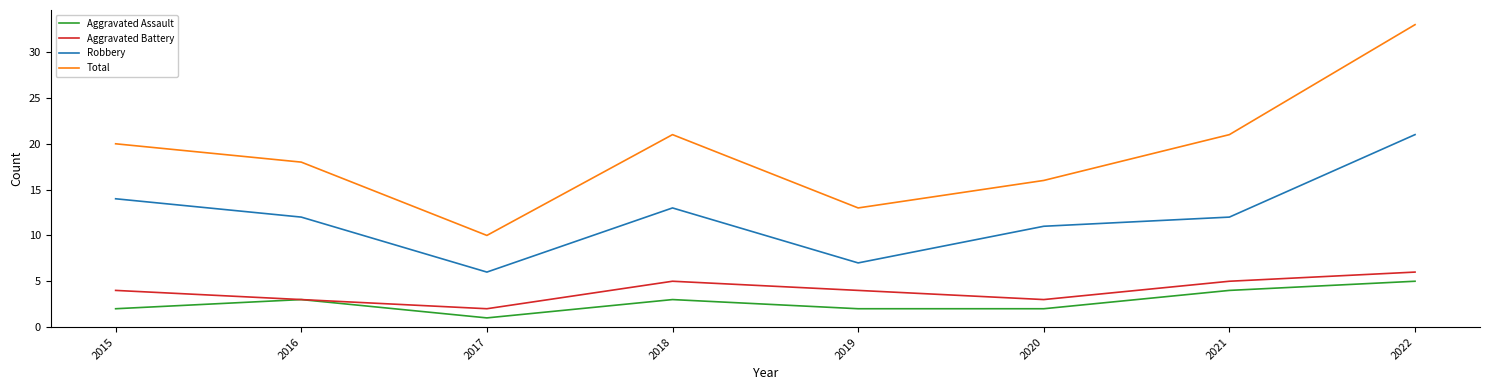

What is the spread (max minus min) of values at 2019?

11